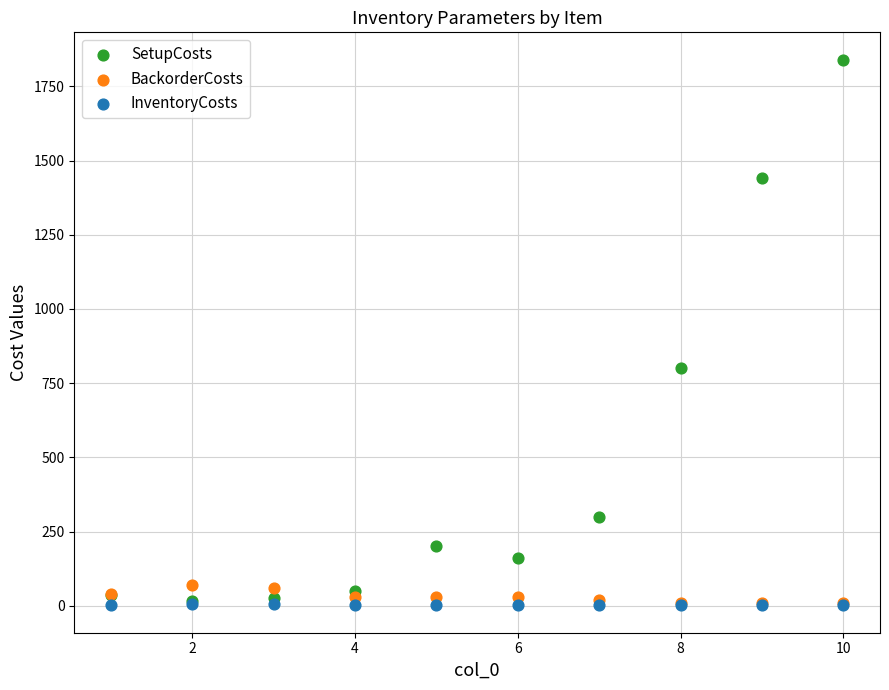

In the SetupCosts series, what Y value is closest to 927?

800